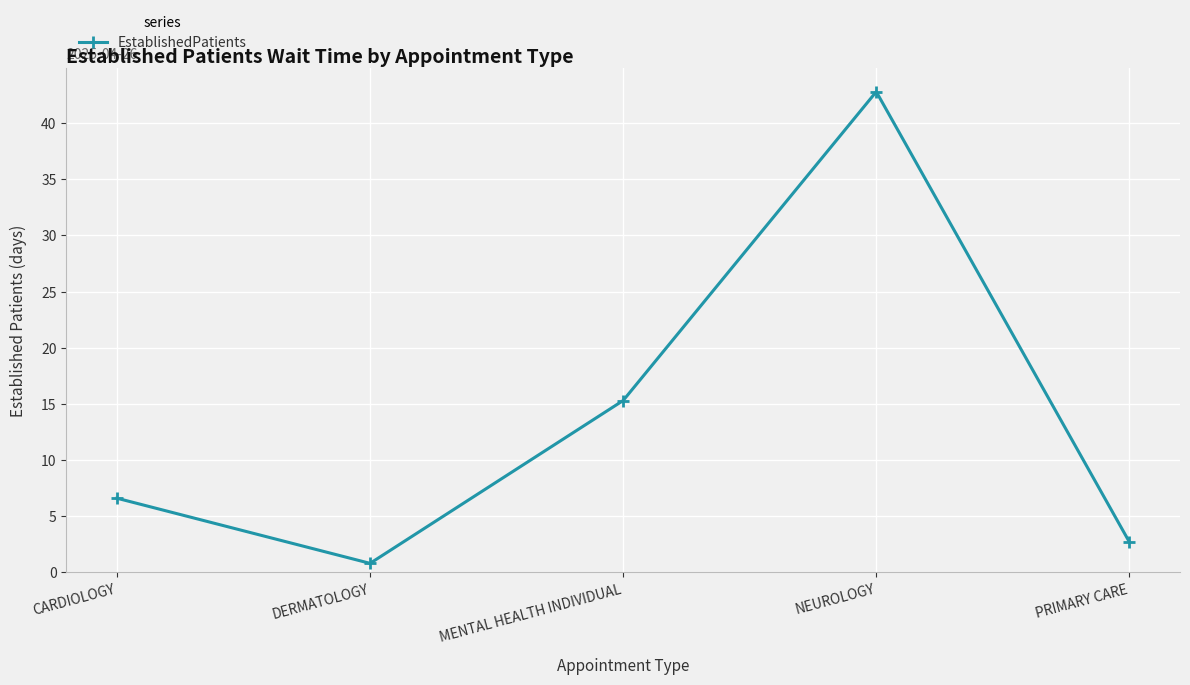

Reading right to left, what are all the values shown in this chart?

PRIMARY CARE=2.7	NEUROLOGY=42.8	MENTAL HEALTH INDIVIDUAL=15.3	DERMATOLOGY=0.8	CARDIOLOGY=6.6